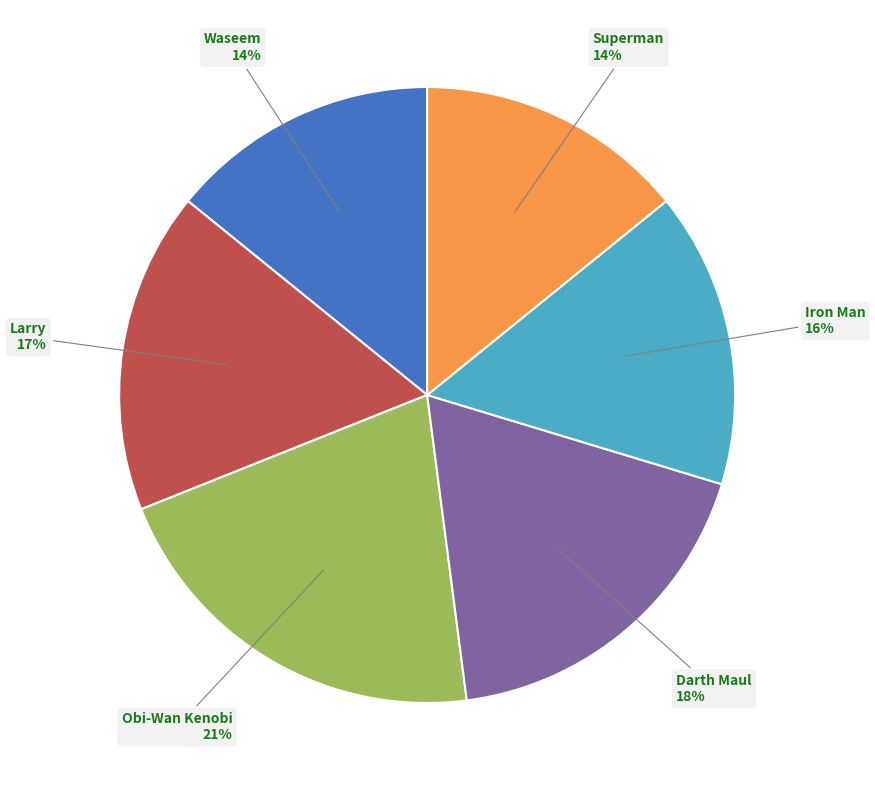

Count the number of slices in the pie.

6